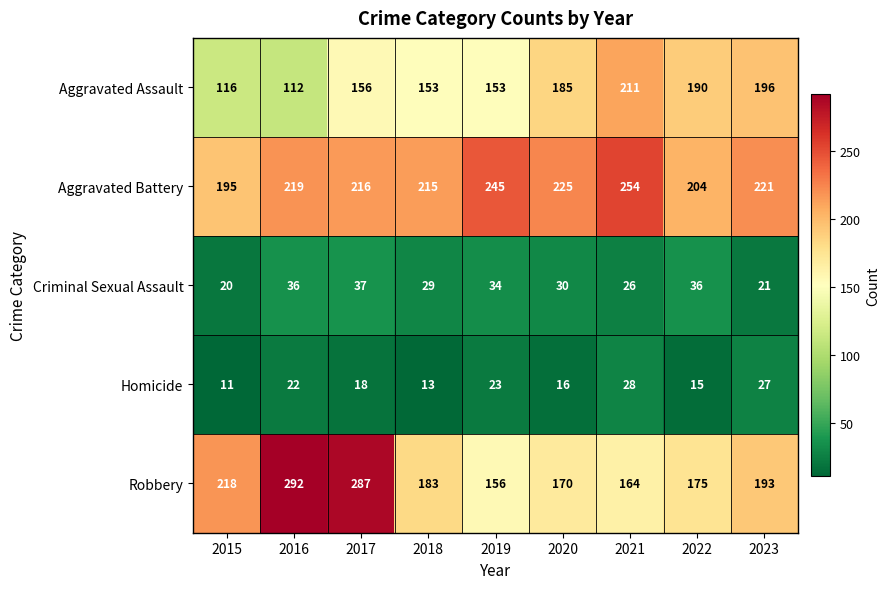

At how many categories does at least one series exceed 25?

9